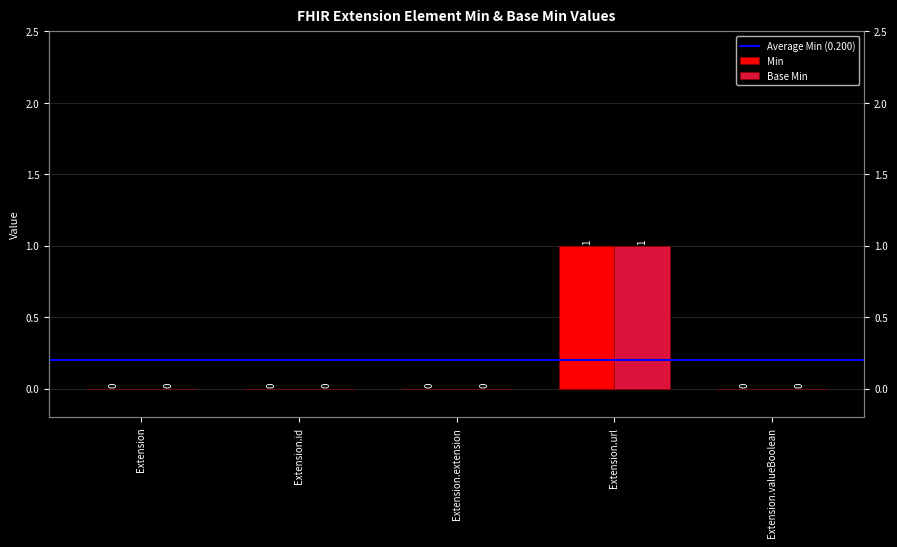

How many Min values are between 0 and 1?

5